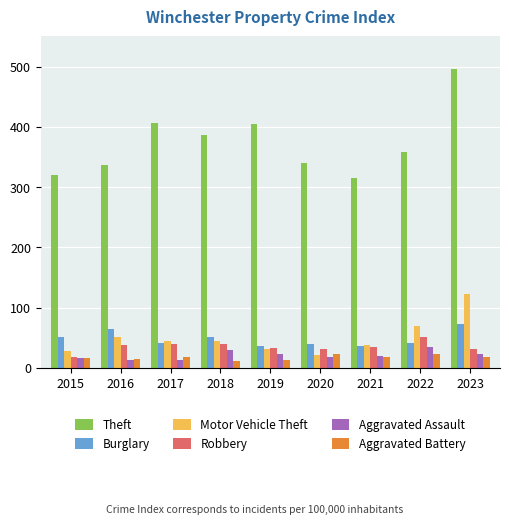

What is the sum of the Aggravated Assault values at 2021 and 2019?

44